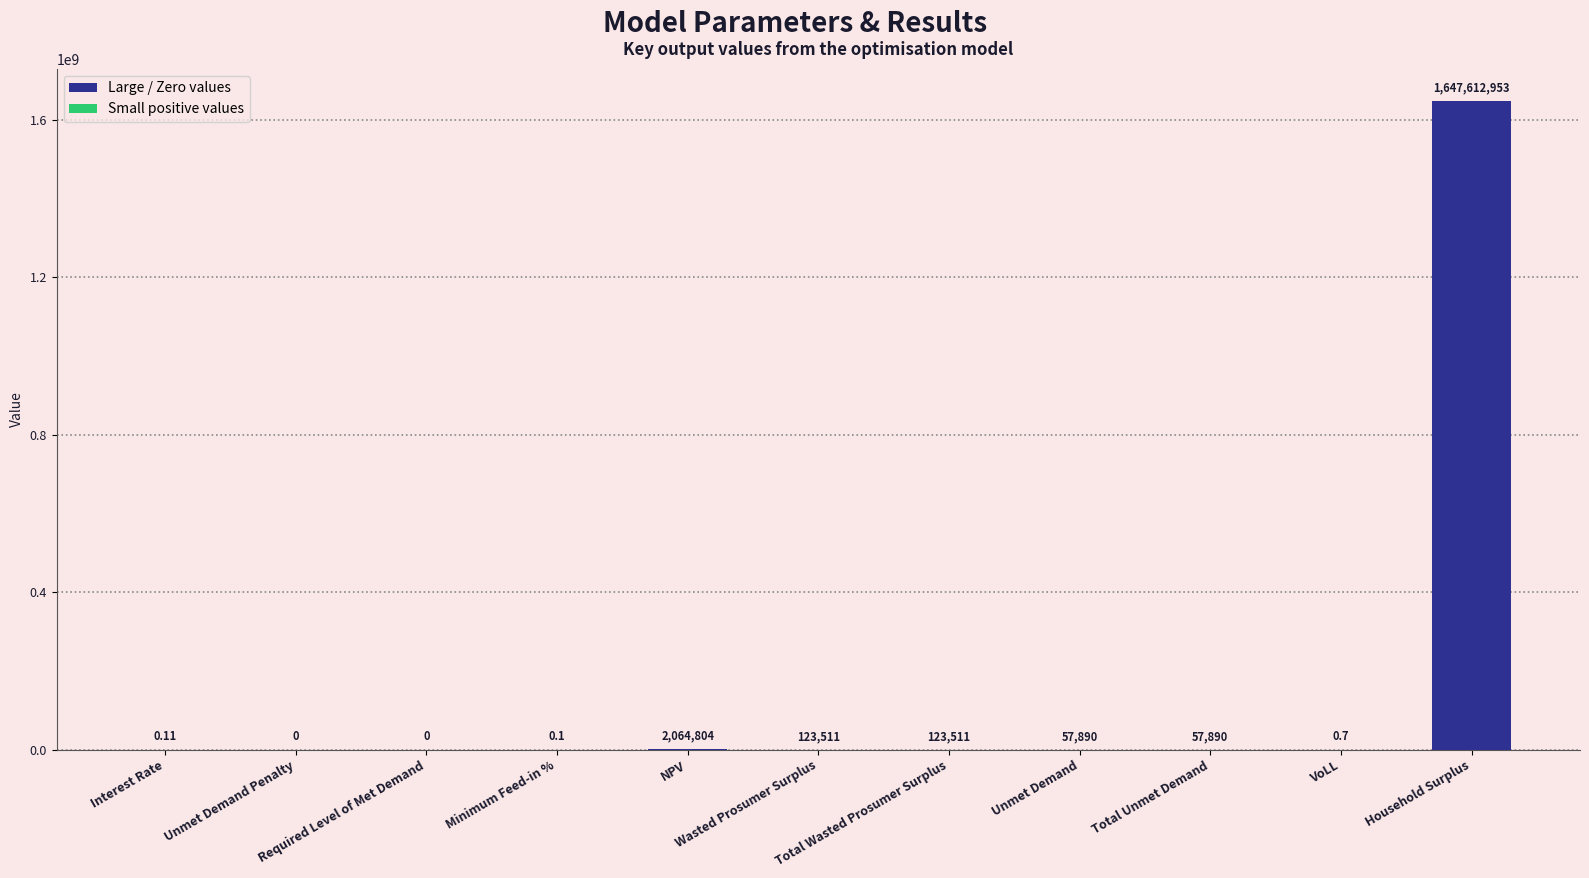

Which category has the lowest value across all series?

Unmet Demand Penalty